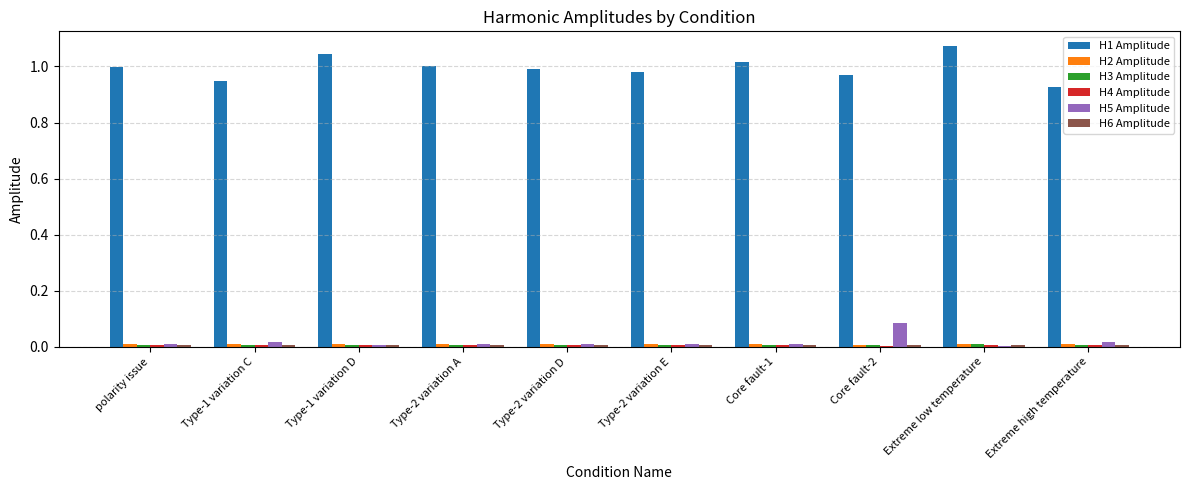

Is it true that H1 Amplitude equals 0.6 at Core fault-2?

False